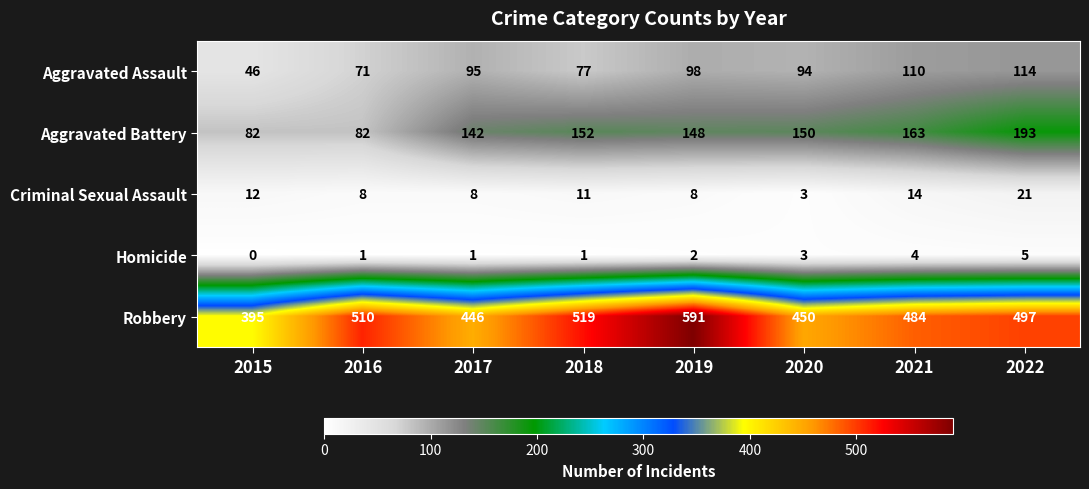

List the series in order of their peak value, lowest first.

Homicide, Criminal Sexual Assault, Aggravated Assault, Aggravated Battery, Robbery